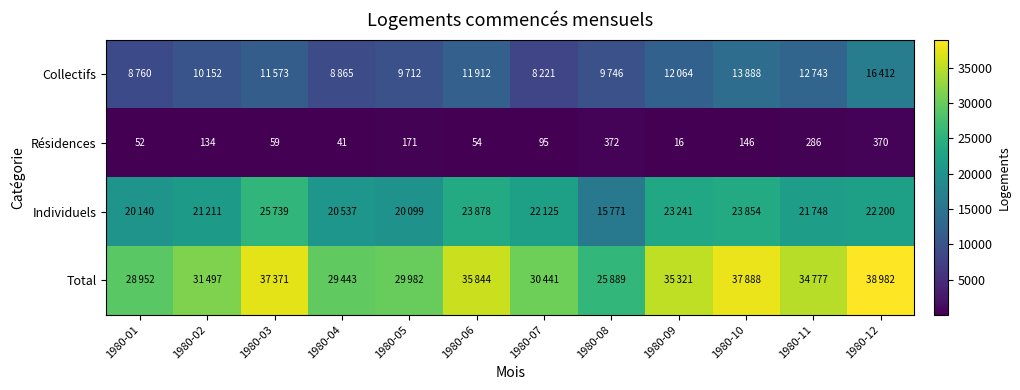

The Résidences series shows 455 at 1980-11. True or false?

False